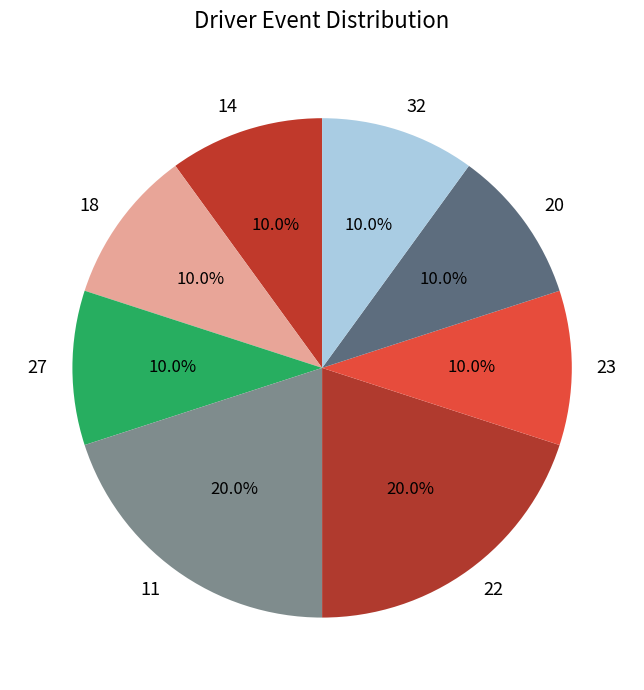

To the nearest percent, what portion does 22 represent?

20%